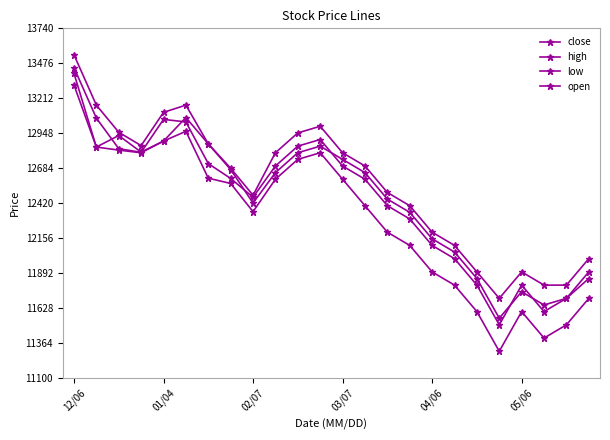

How many categories are shown in the chart?

24